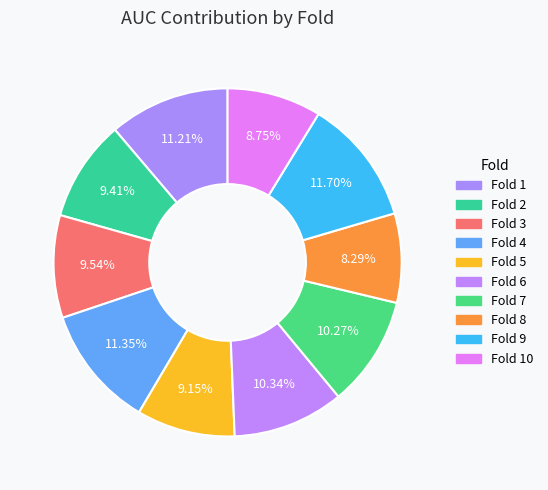

Which slice is the largest?

Fold 9